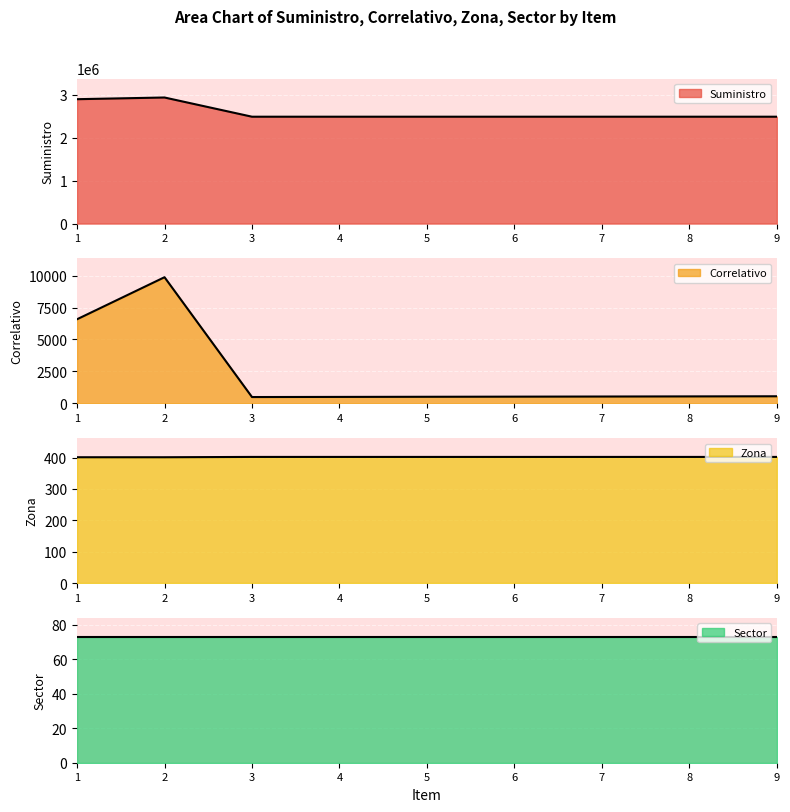

List the labels in order of Zona value, largest first.

3, 4, 5, 6, 7, 8, 9, 1, 2